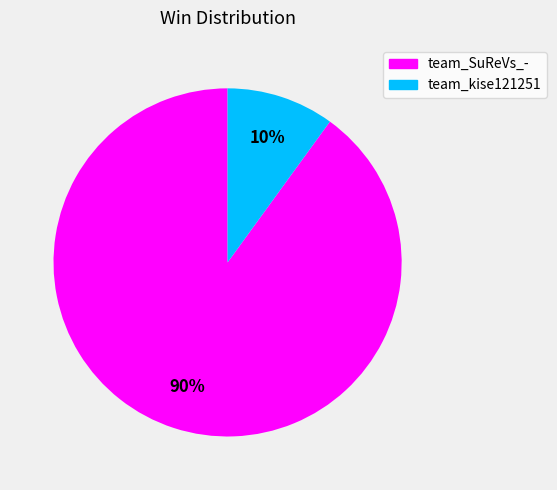

To the nearest percent, what is the average slice percentage?

50%